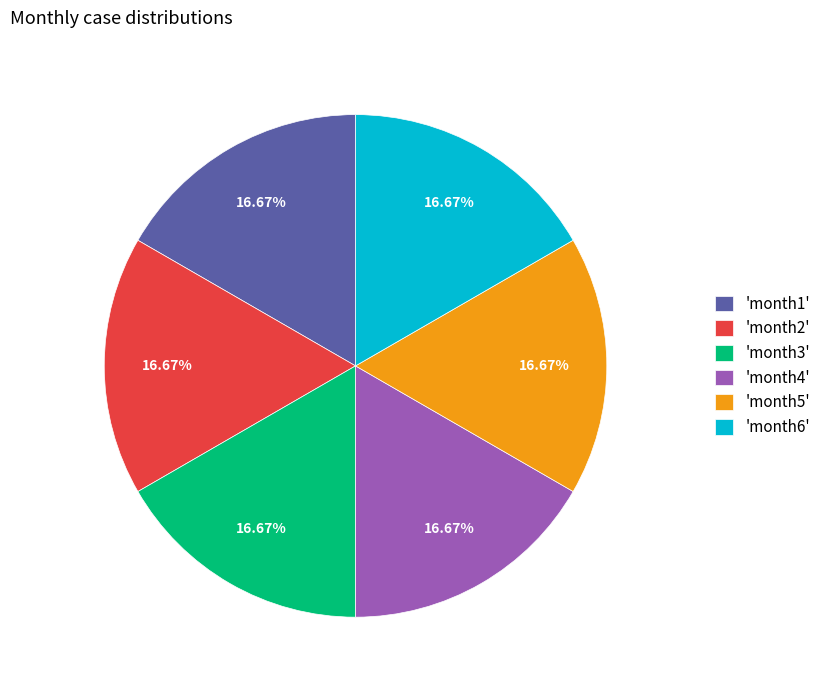

How many segments does this pie chart have?

6